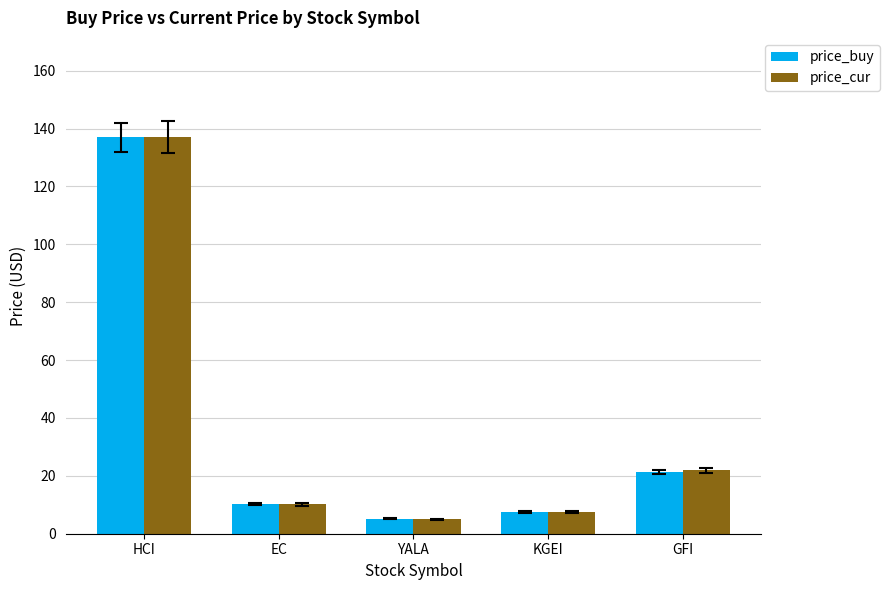

Reading right to left, list all the values displayed in this chart.

price_buy: 21.3	7.4	5.2	10.3	137.0
price_cur: 21.9	7.4	5.1	10.1	137.1